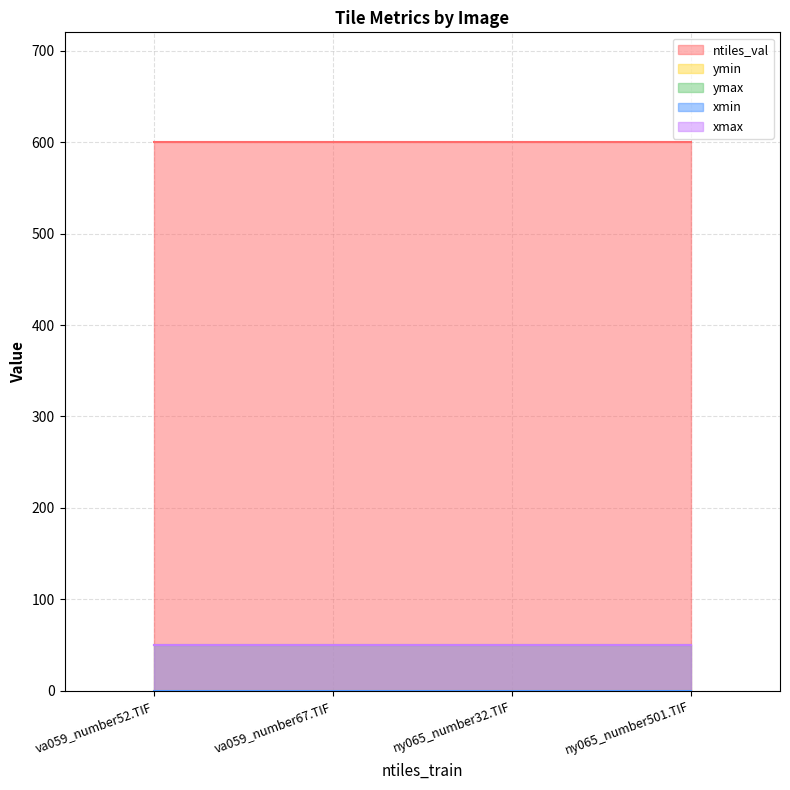

What position from the left is ny065_number32.TIF?

3